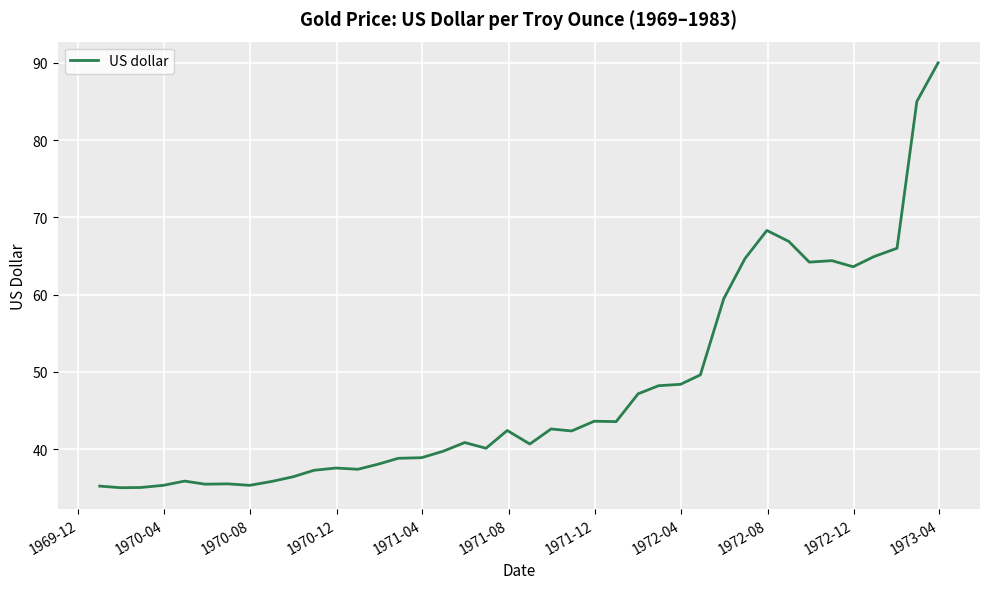

What is the difference between the maximum and minimum values?

55.0